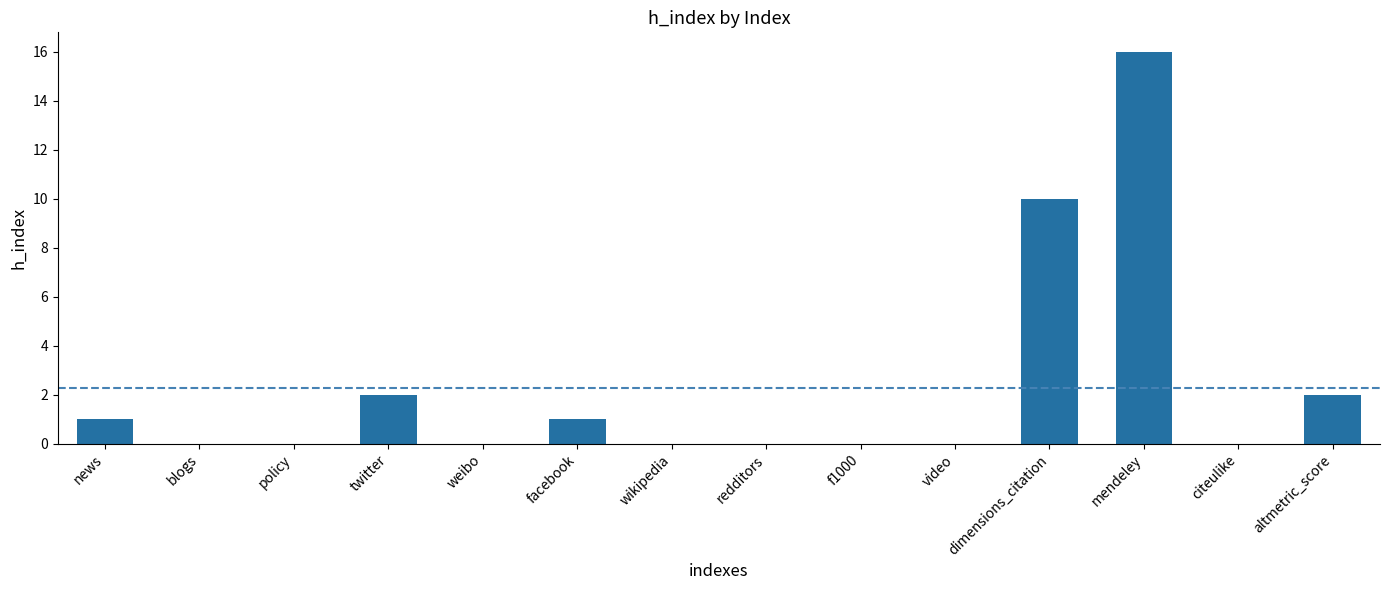

Reading left to right, transcribe all the data shown in this chart.

news=1	blogs=0	policy=0	twitter=2	weibo=0	facebook=1	wikipedia=0	redditors=0	f1000=0	video=0	dimensions_citation=10	mendeley=16	citeulike=0	altmetric_score=2